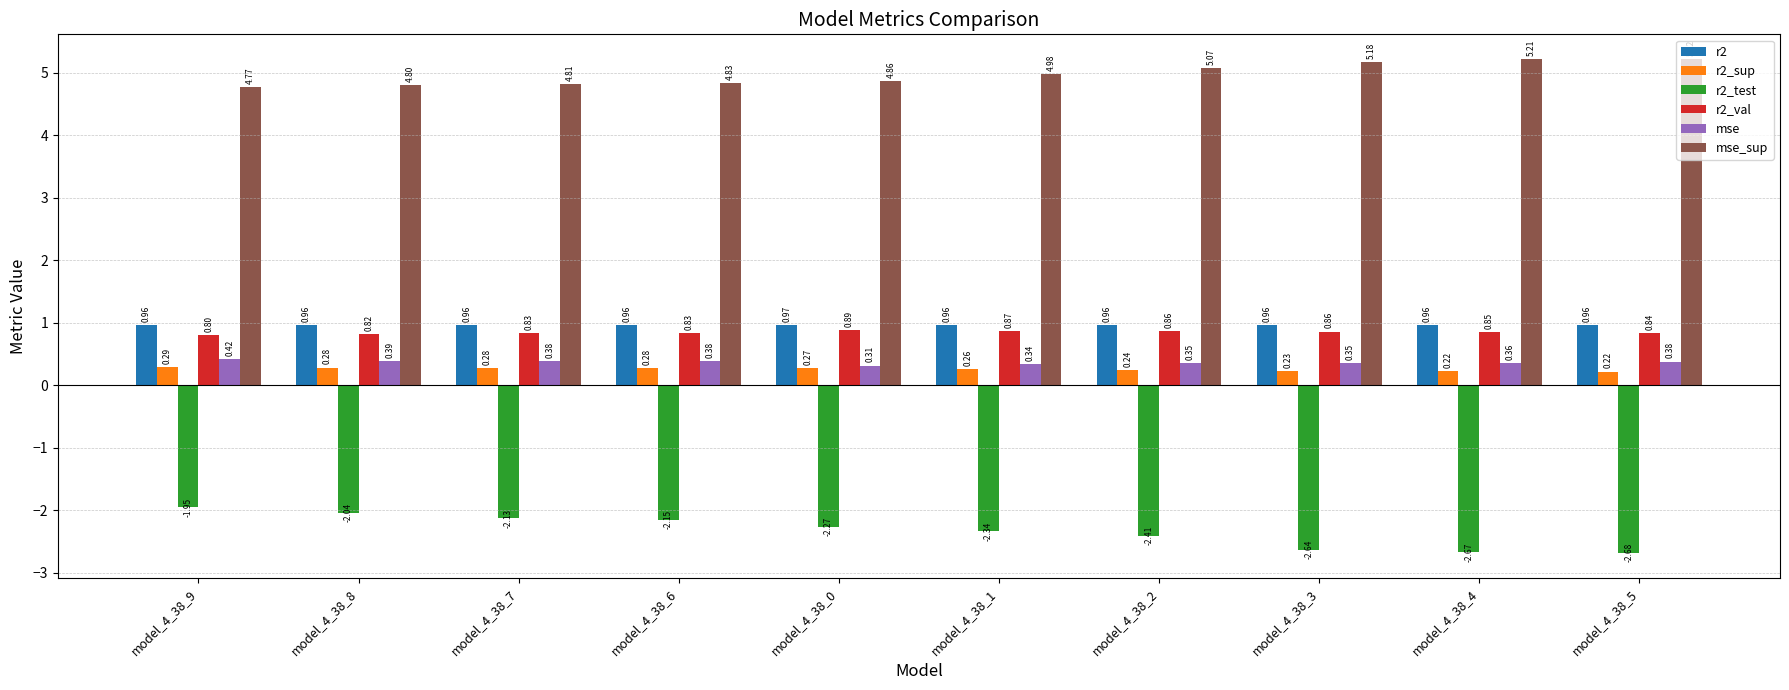

What is the spread (max minus min) of values at model_4_38_2?

7.5